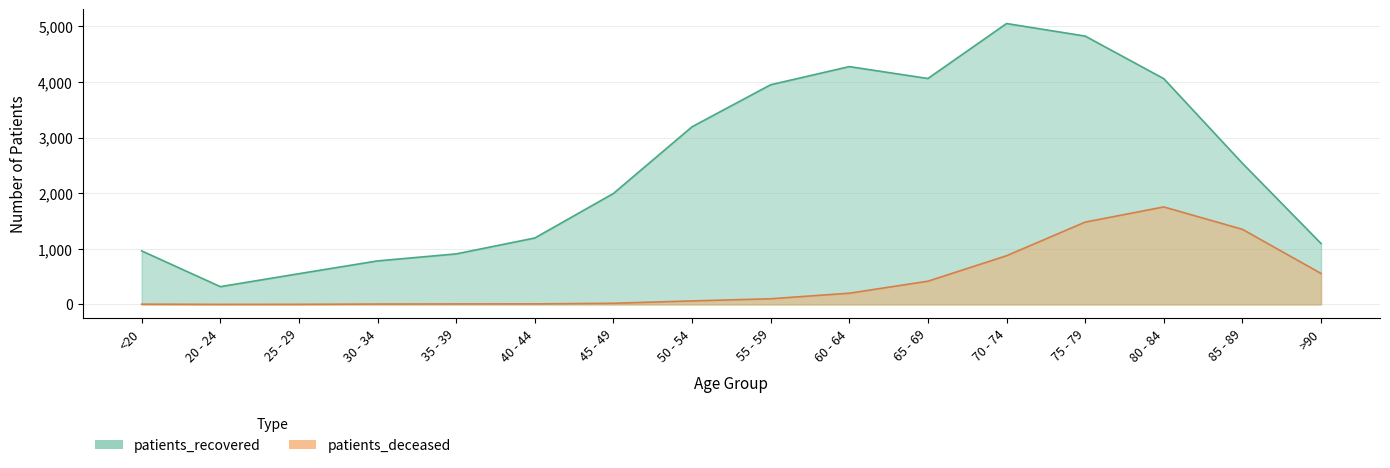

Reading left to right, transcribe all the data shown in this chart.

patients_deceased: 5	1	2	7	9	10	21	63	102	202	418	876	1481	1754	1351	557
patients_recovered: 963	320	553	783	909	1195	1996	3196	3952	4278	4064	5053	4827	4061	2539	1096